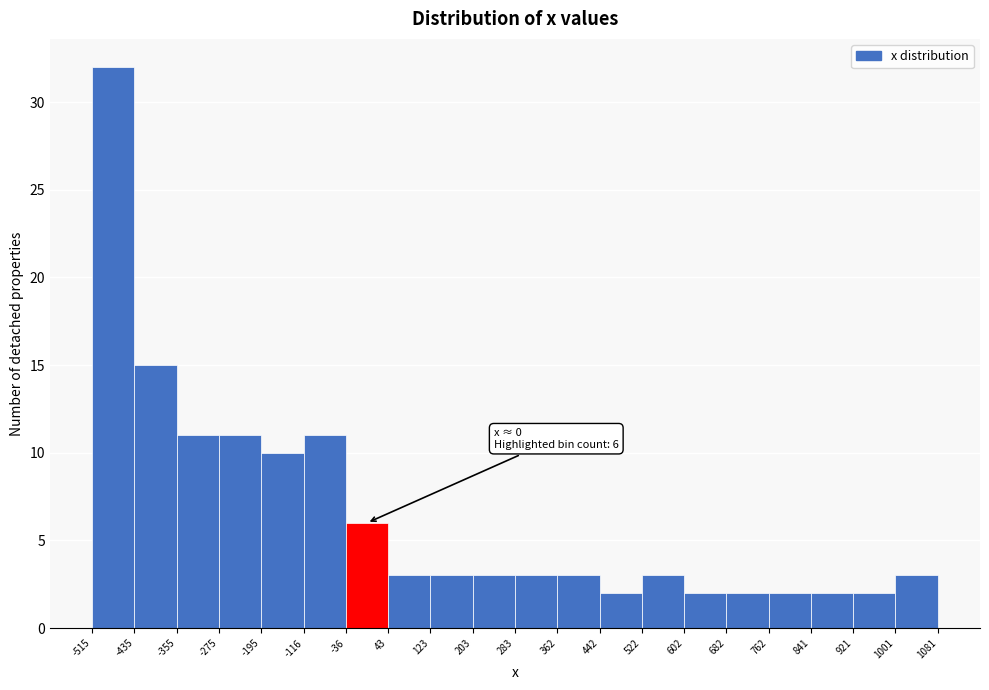

Which range on the x-axis has the tallest bar?

-515 to -435